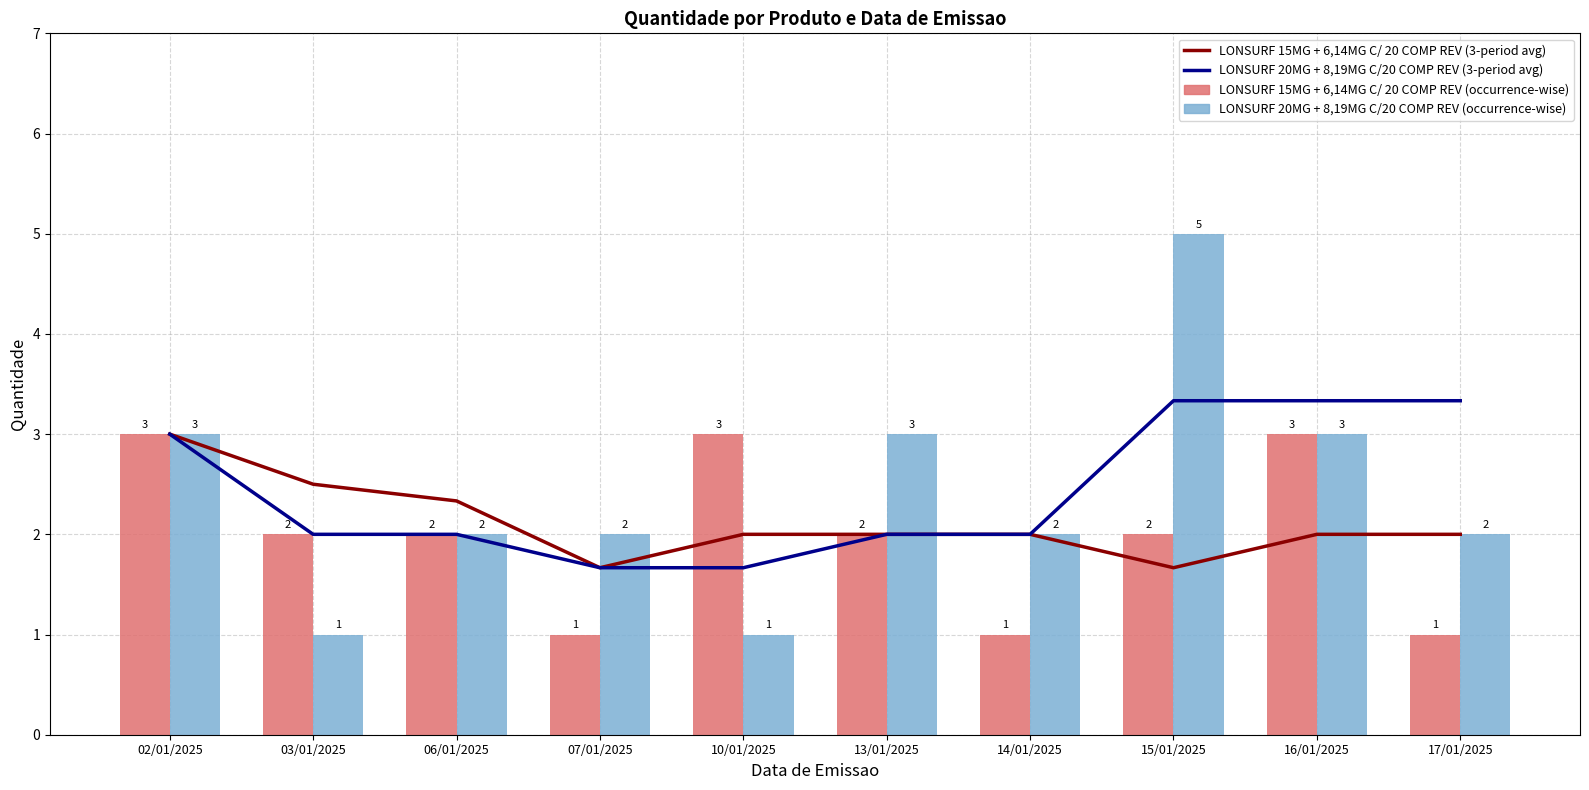

Is it true that LONSURF 15MG + 6,14MG C/ 20 COMP REV (occurrence-wise) equals 5.3 at 16/01/2025?

False